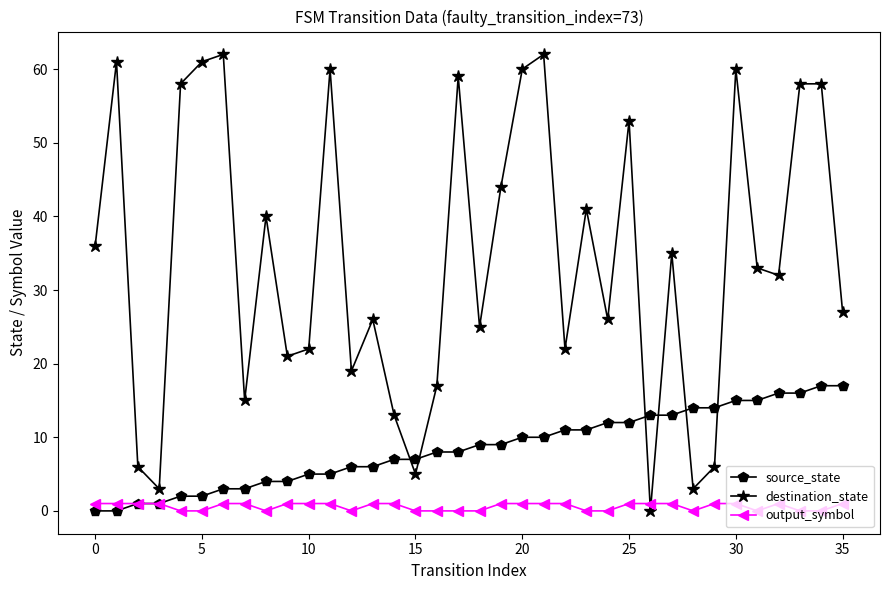

List the series in order of their peak value, lowest first.

output_symbol, source_state, destination_state